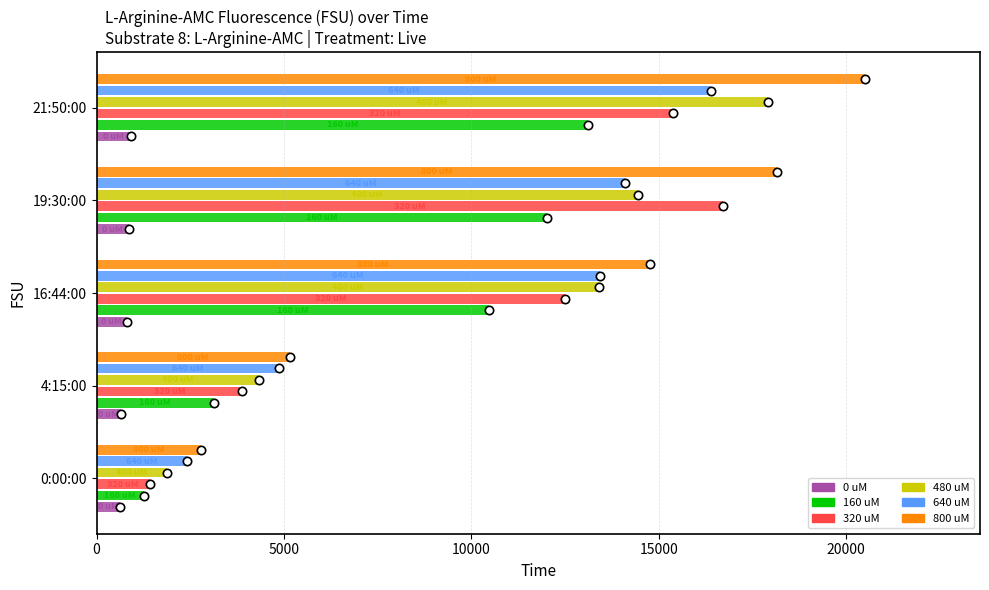

How many values in the 160 uM series are below 10467?

2